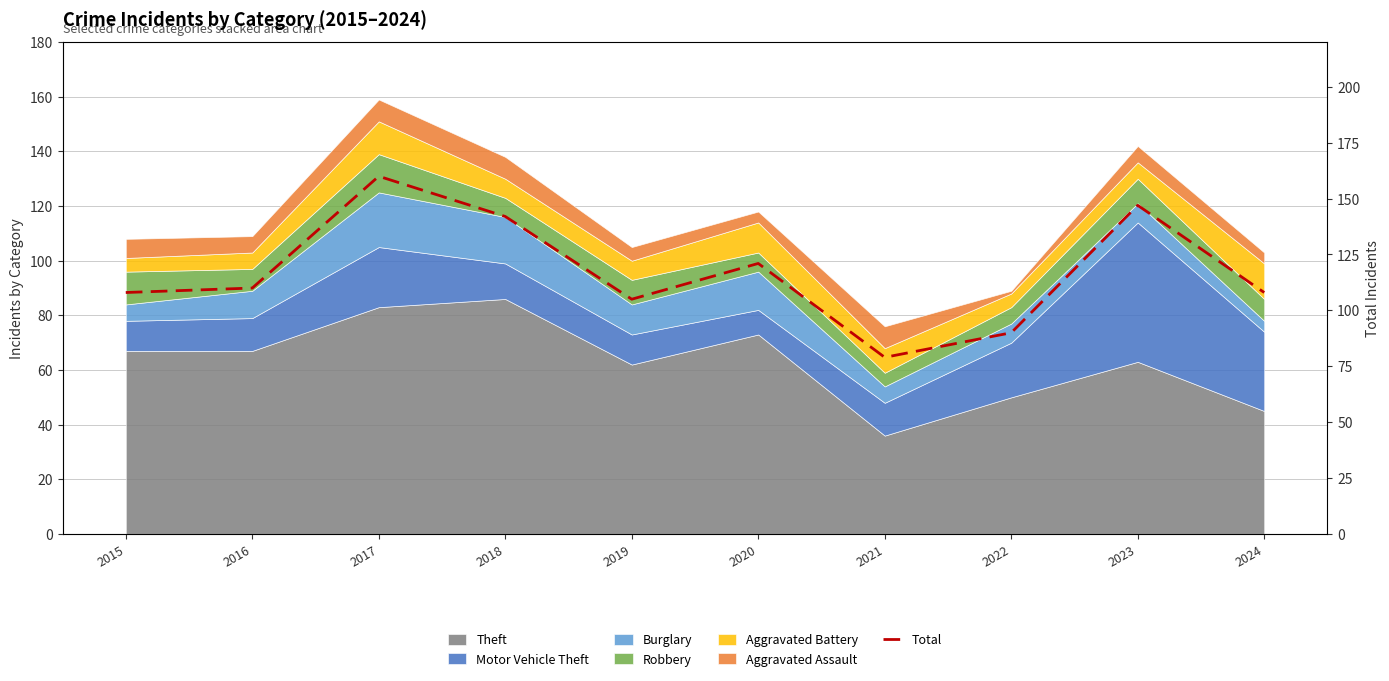

How many lines are shown in the chart?

1